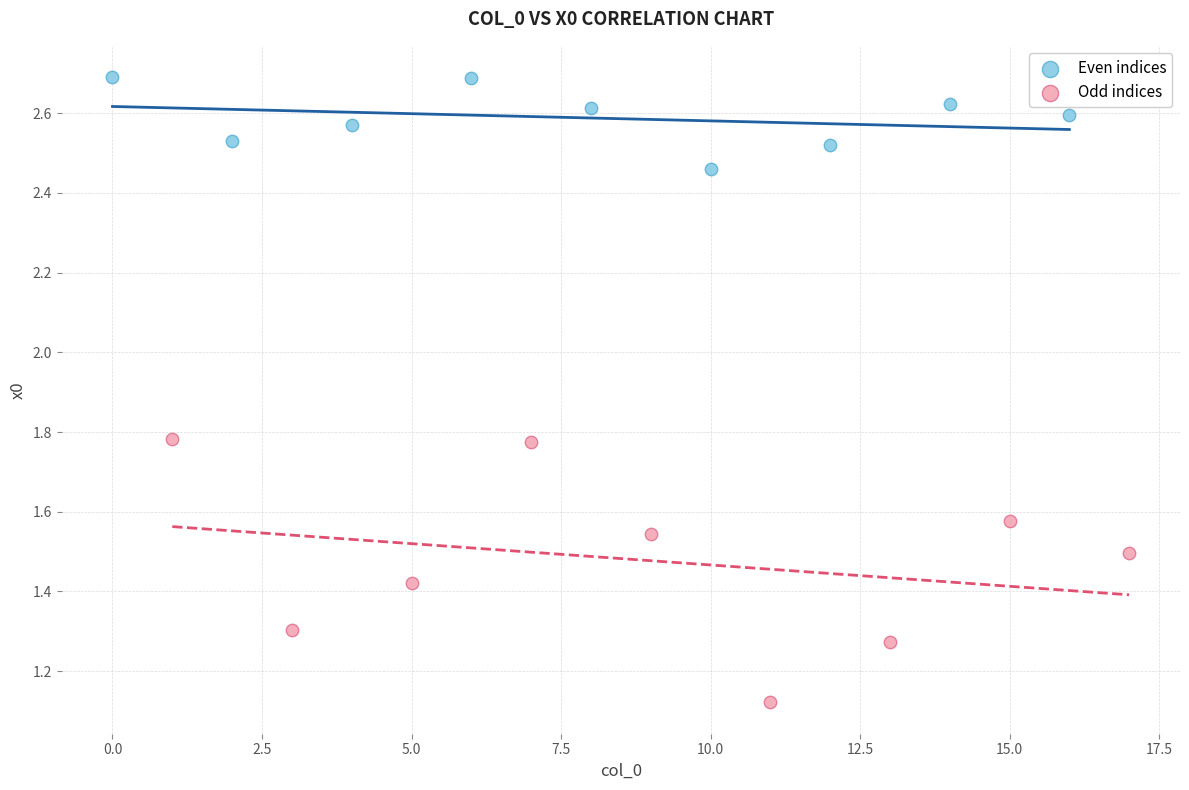

Which series contains the highest Y value?

Even indices